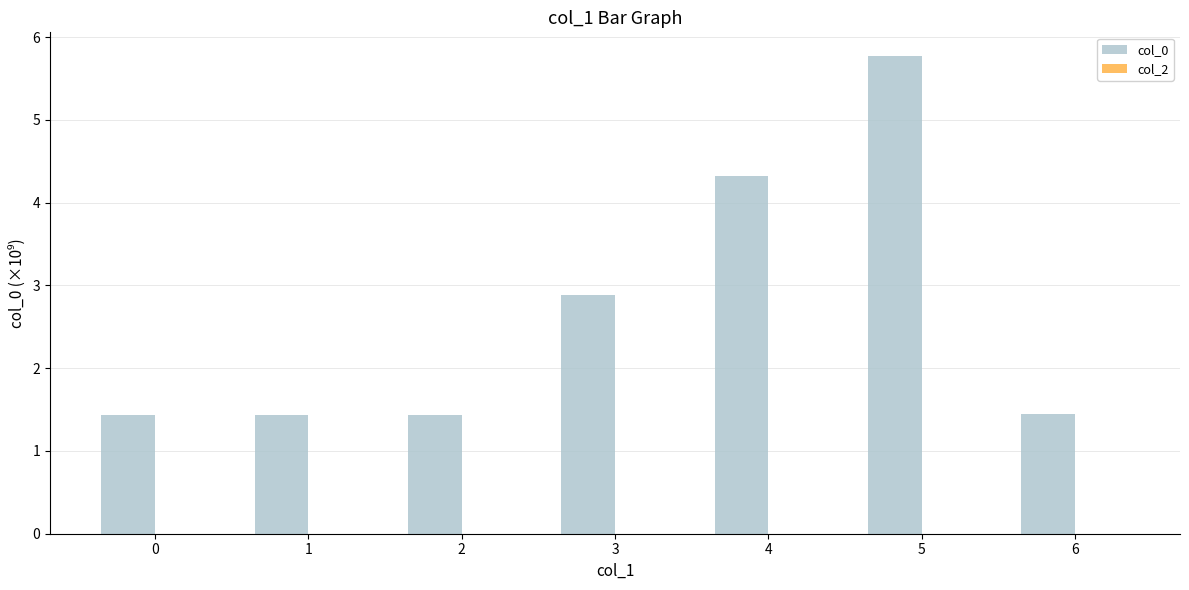

The chart shows a value of 8.0 at 5. True or false?

False